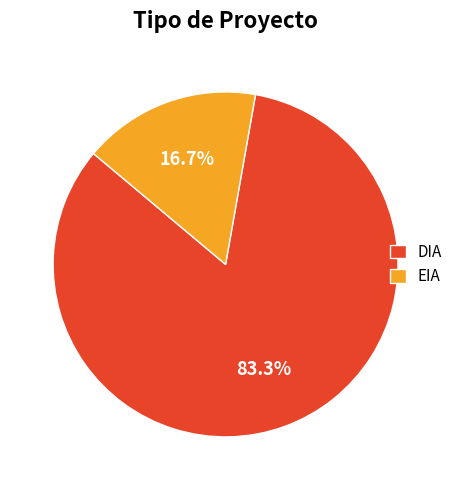

Which slice is the largest?

DIA